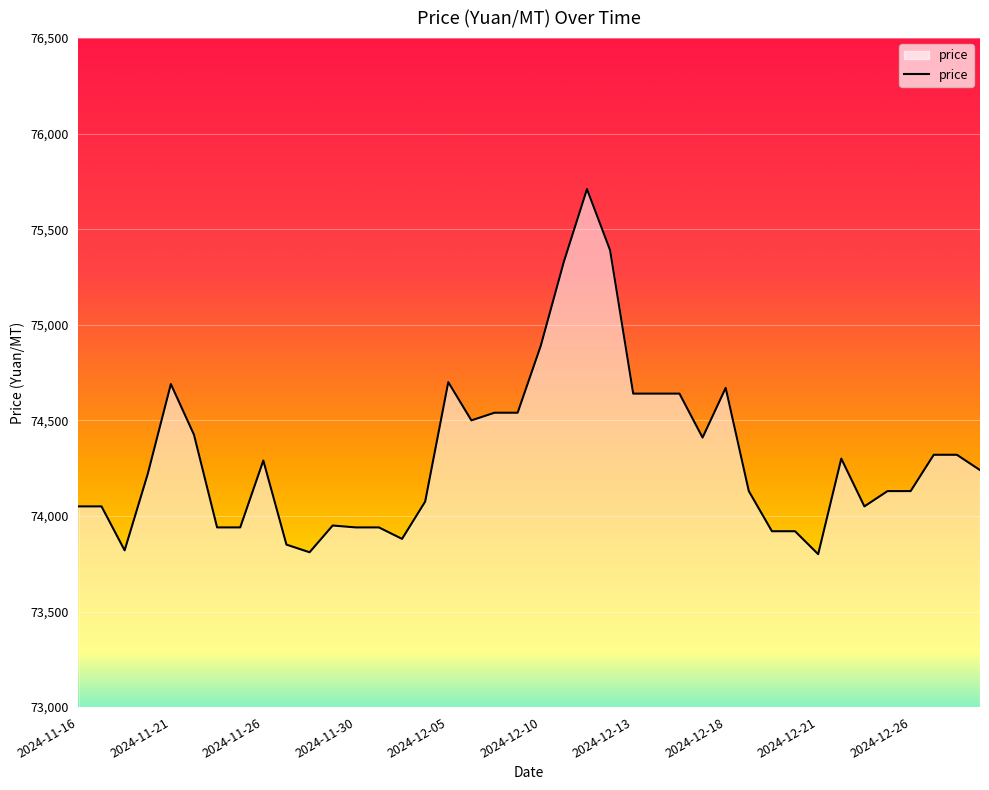

What is the smallest value displayed?

73800